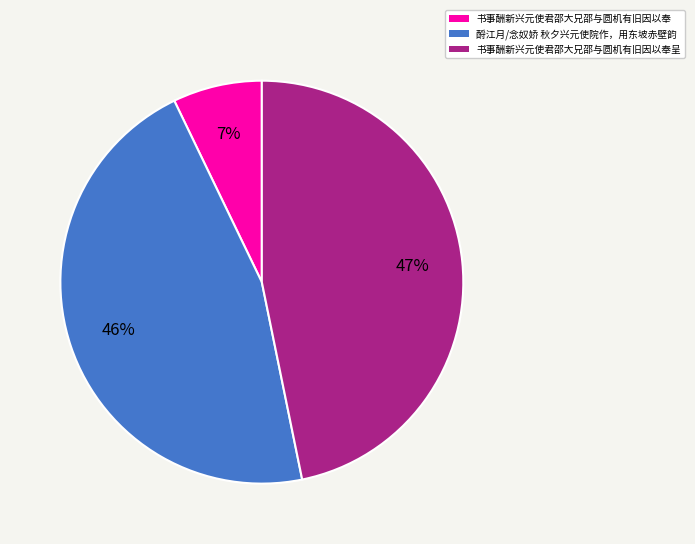

To the nearest percent, what is the average slice percentage?

33%